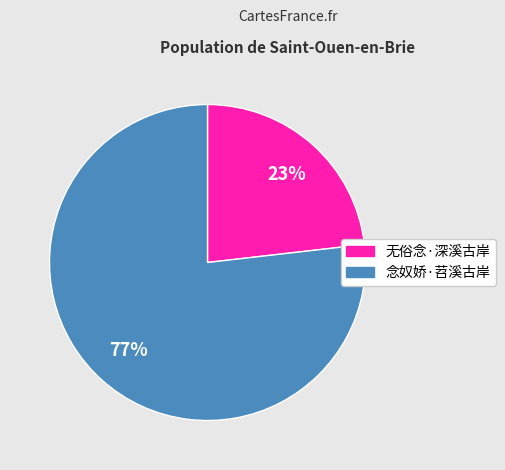

Is the sum of 无俗念·深溪古岸 and 念奴娇·苕溪古岸 greater than half?

Yes